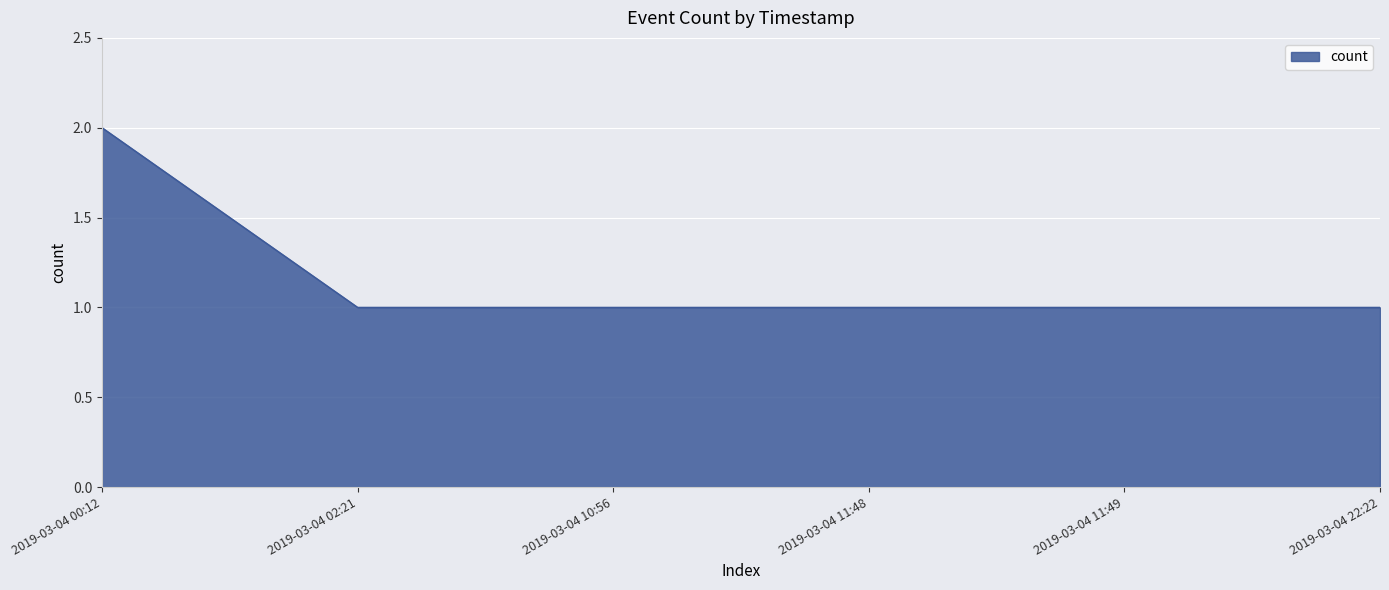

How many lines are shown in the chart?

1